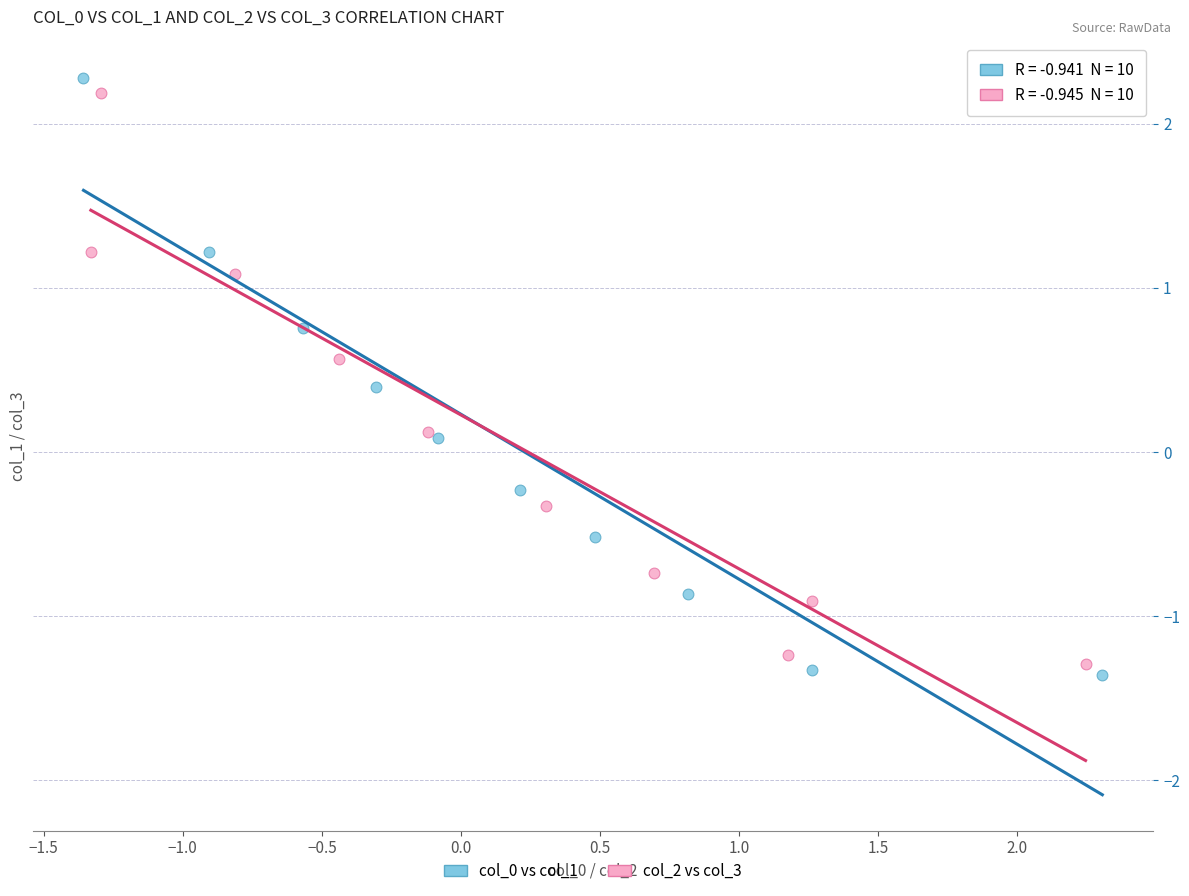

Which series contains the highest Y value?

col_0 vs col_1